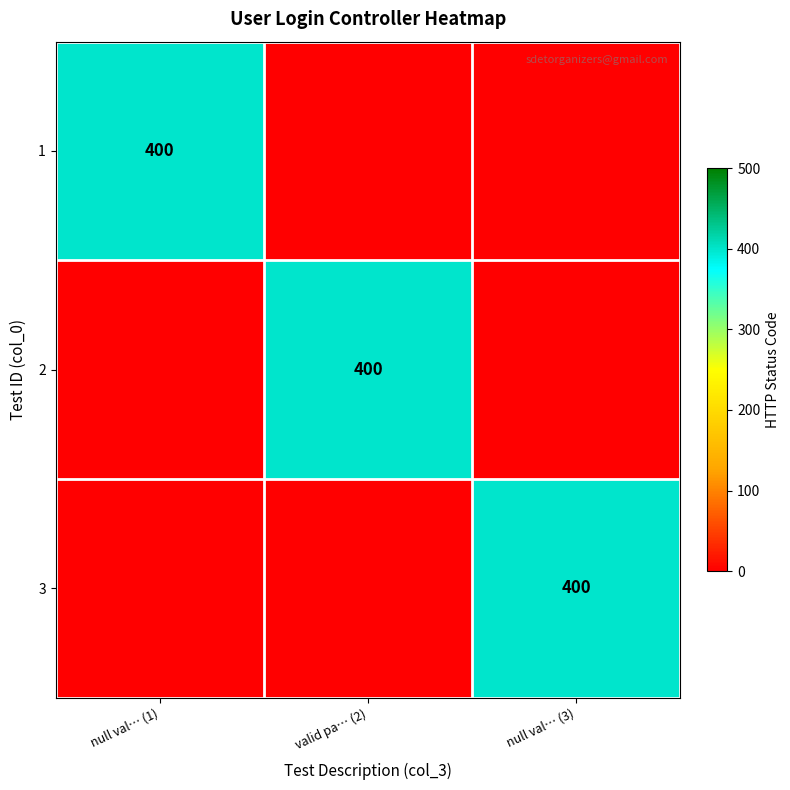

How many data points in 3 are above 0?

1